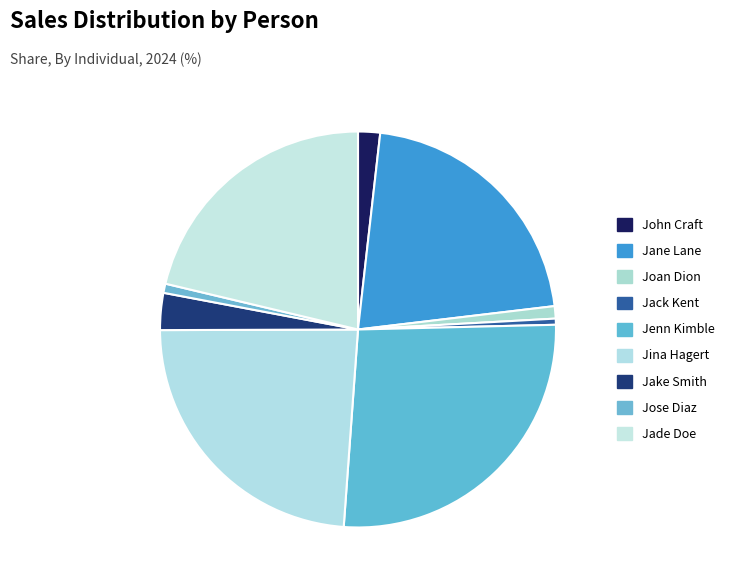

How many segments does this pie chart have?

9